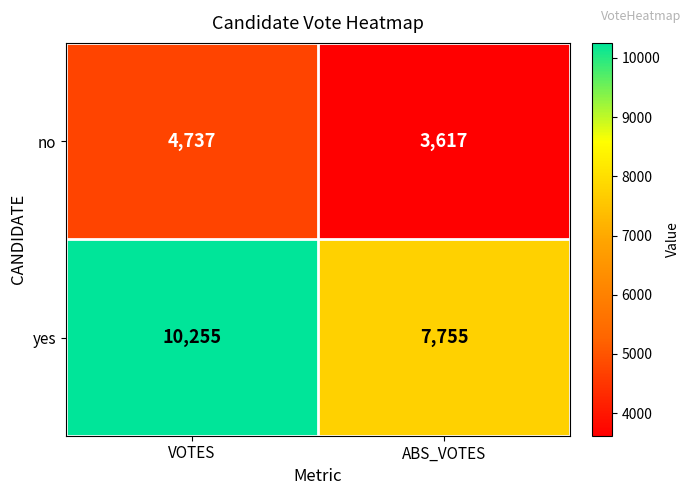

Rank the series by their average value, from highest to lowest.

yes, no